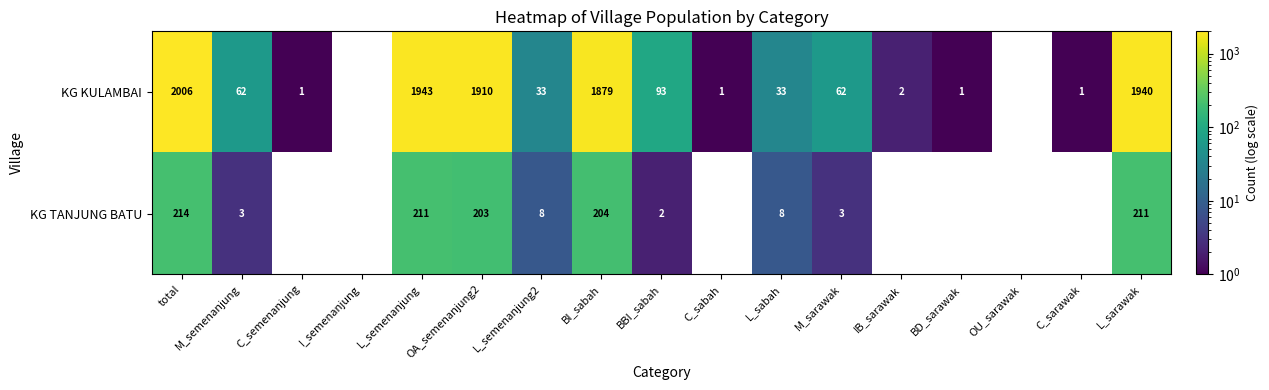

What is the spread (max minus min) of values at L_sarawak?

1729